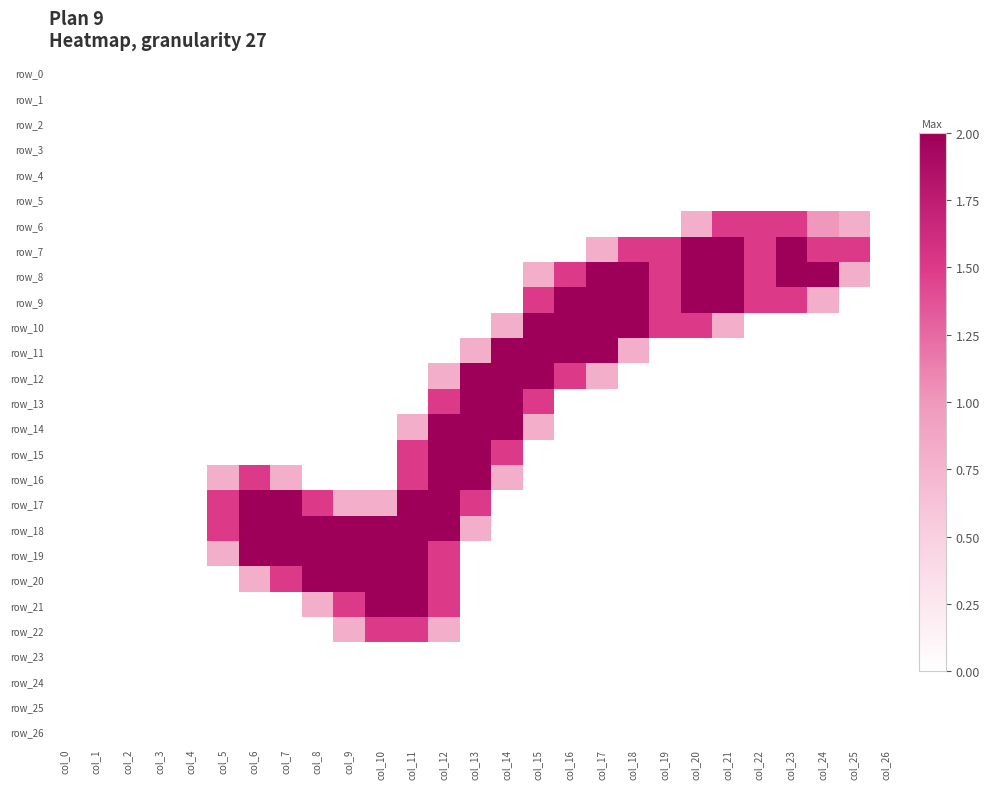

What is the maximum value shown in the chart?

2.0